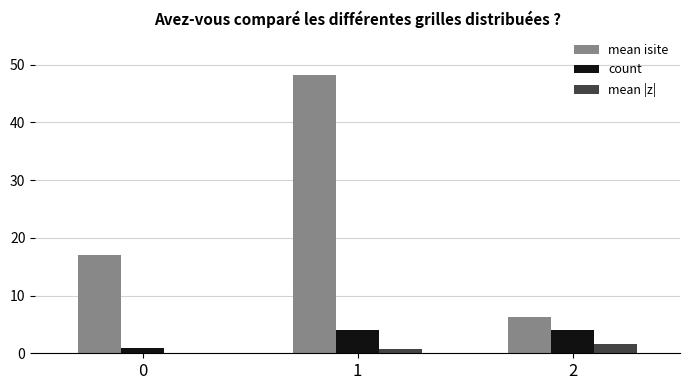

What is the difference between the count values at 2 and 0?

3.0